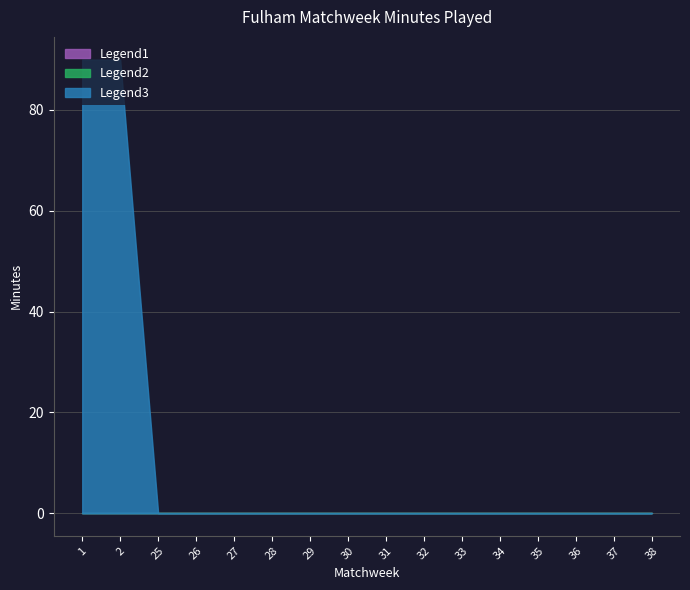

Reading left to right, what are all the values shown in this chart?

Legend1: 0	0	0	0	0	0	0	0	0	0	0	0	0	0	0	0
Legend2: 0	0	0	0	0	0	0	0	0	0	0	0	0	0	0	0
Legend3: 90	90	0	0	0	0	0	0	0	0	0	0	0	0	0	0